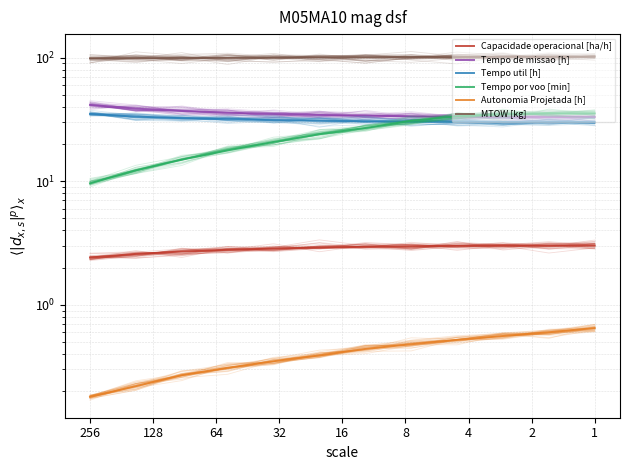

The value of Autonomia Projetada [h] at 256 is 0.2. True or false?

True